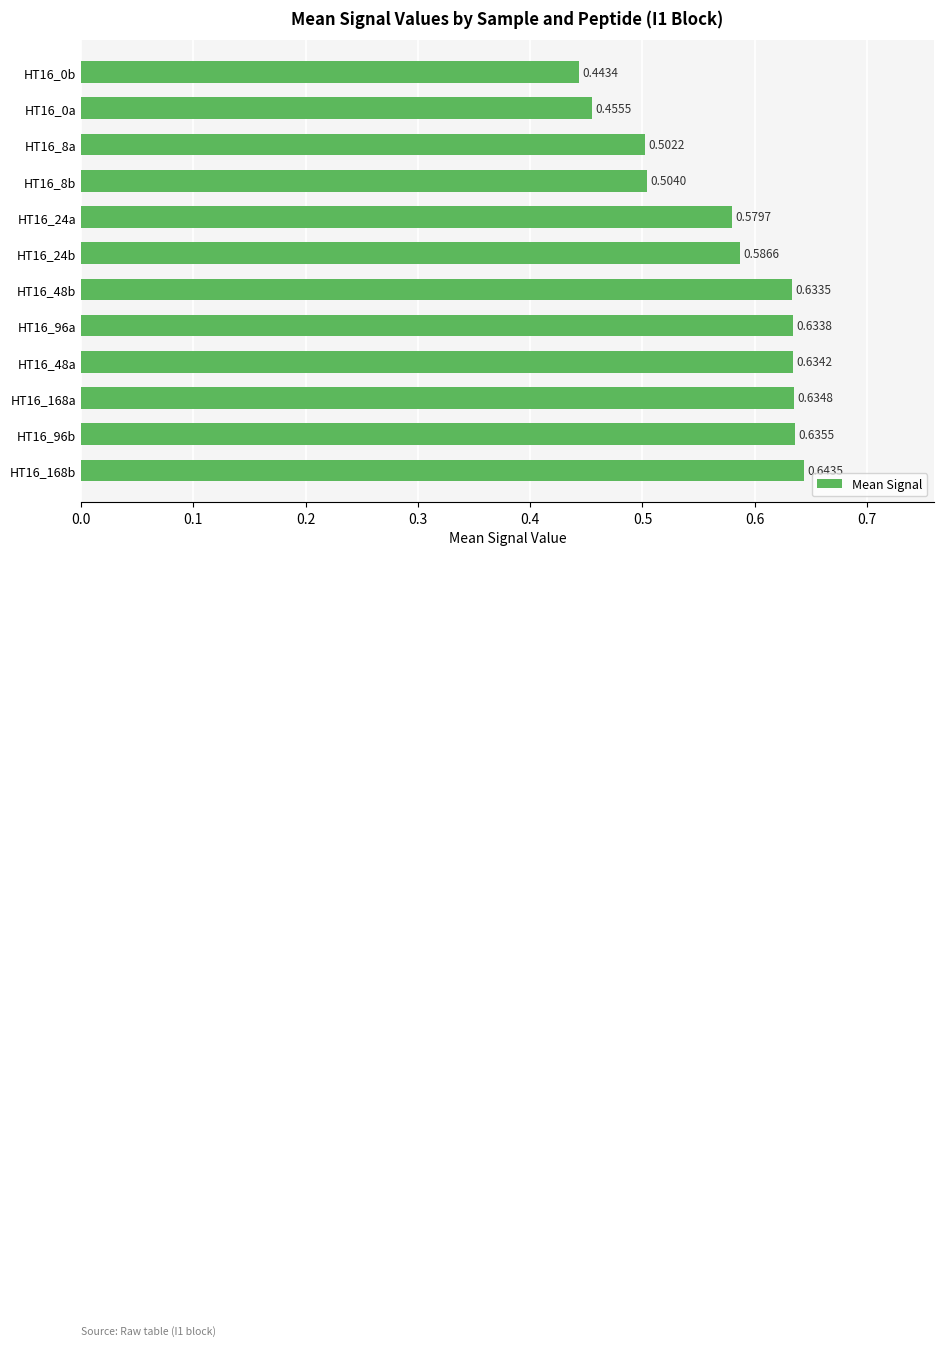

Which has a higher value, HT16_168a or HT16_8b?

HT16_168a